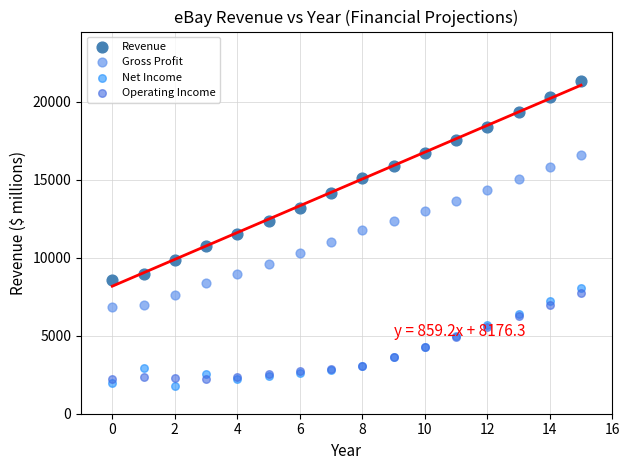

Which series has the largest Y range (max minus min)?

Revenue